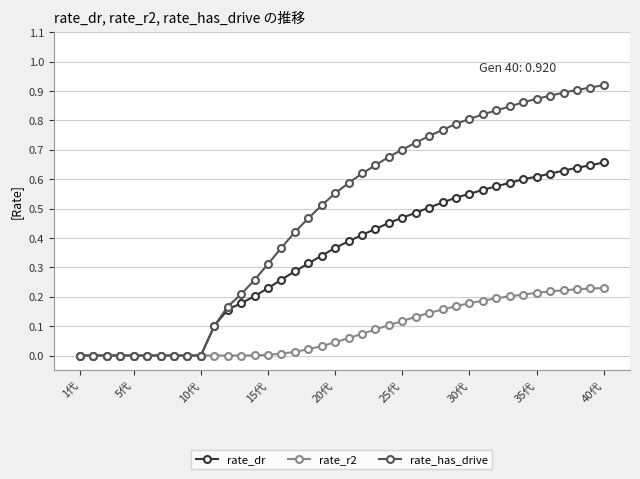

Rank the series by their average value, from highest to lowest.

rate_has_drive, rate_dr, rate_r2